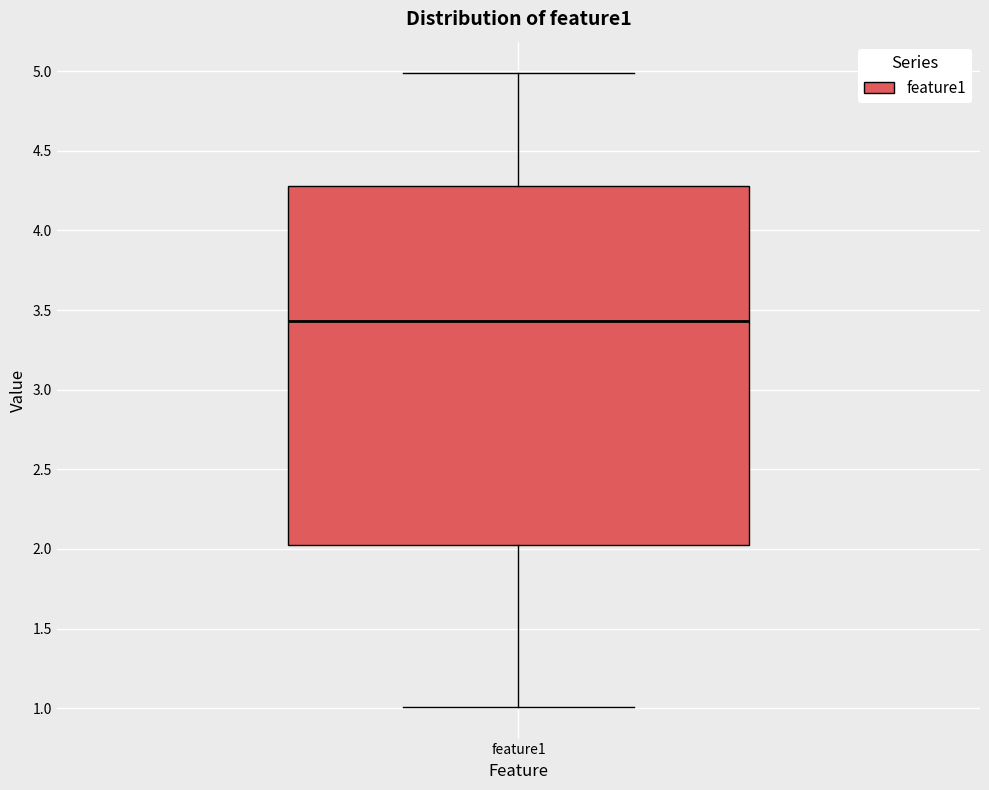

Transcribe this box plot: give where the median line is, the range the box spans, and where the two whiskers end, as read against the y-axis. The values are not printed on the chart, so give them approximately, as read against the axis.

median 3.45, box 2.00 to 4.30, whiskers 1.00 to 5.00